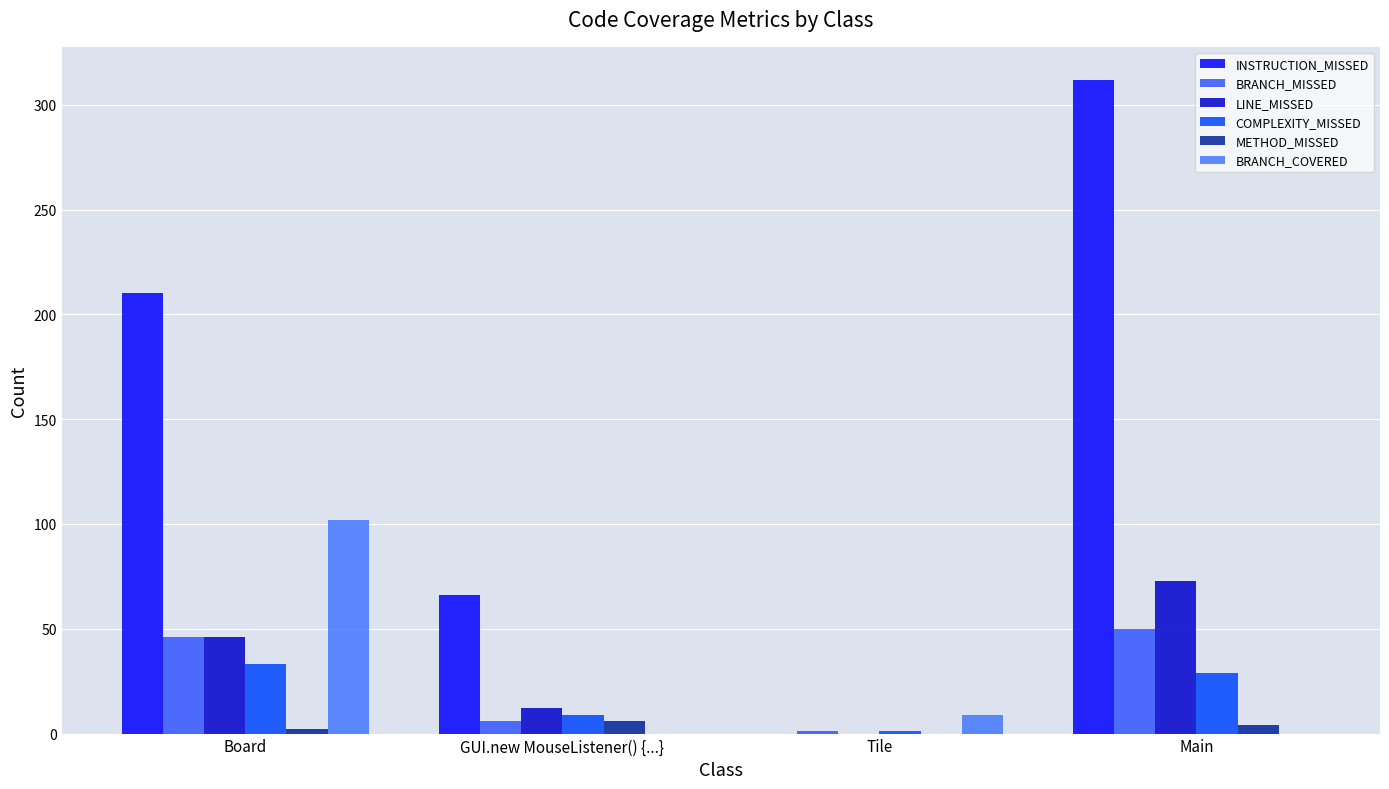

What is the spread (max minus min) of values at Board?

208